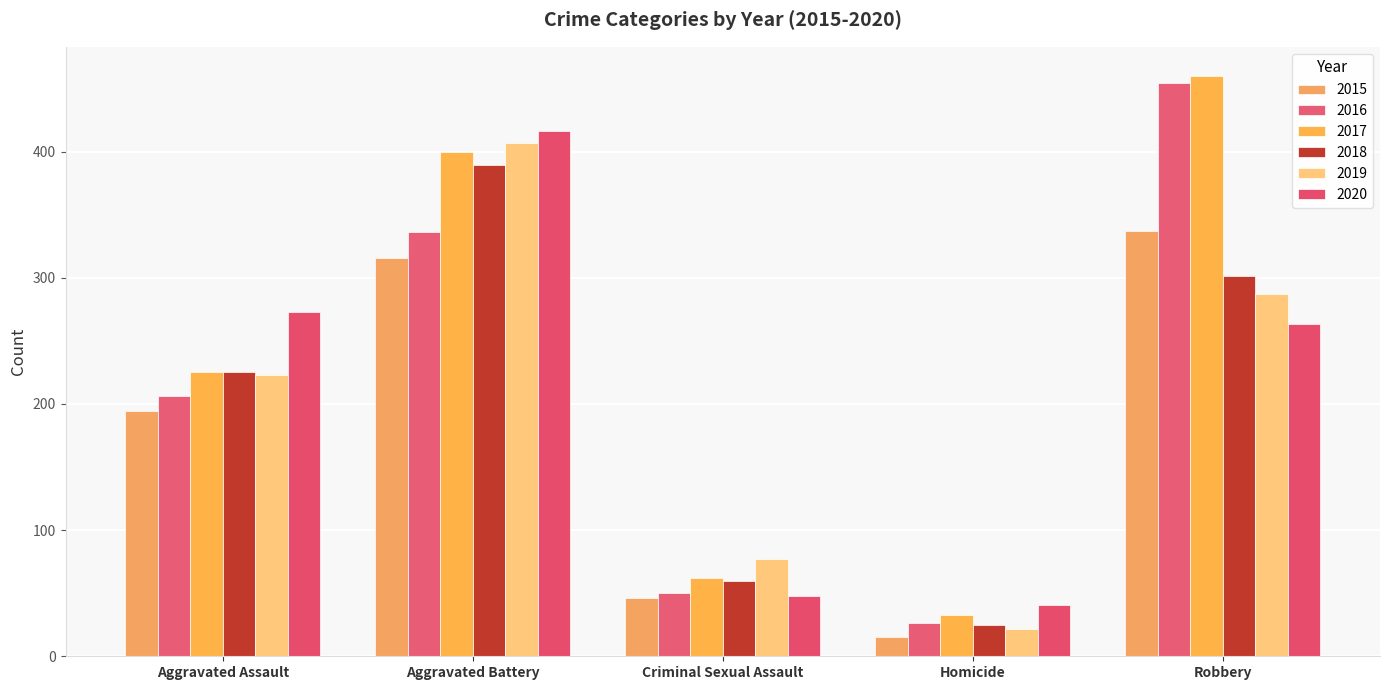

Is it true that 2018 equals 110 at Aggravated Assault?

False